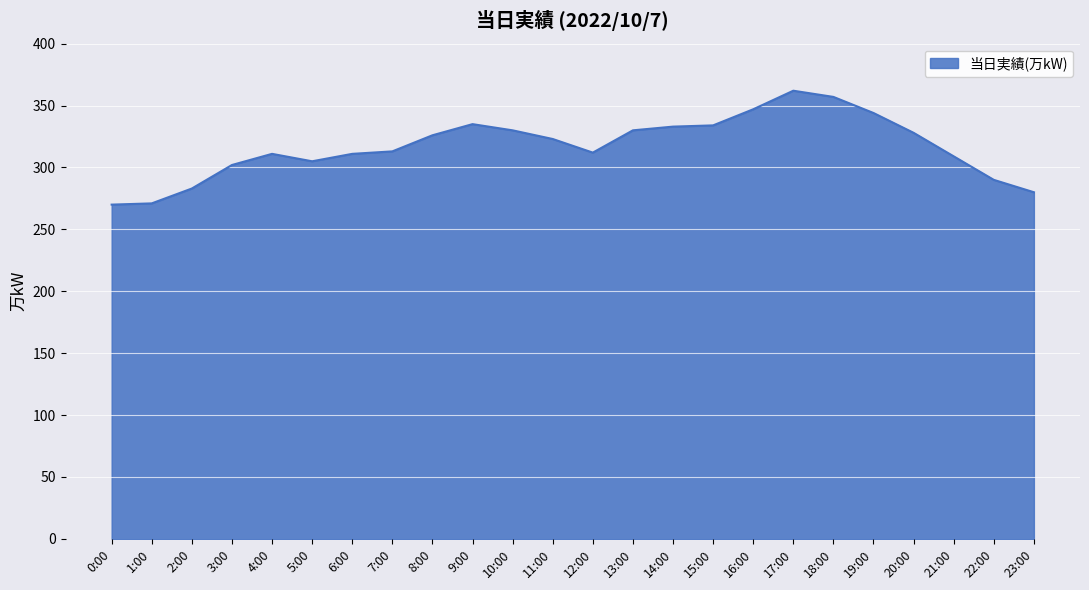

What is the difference between the second highest and second lowest values?

86